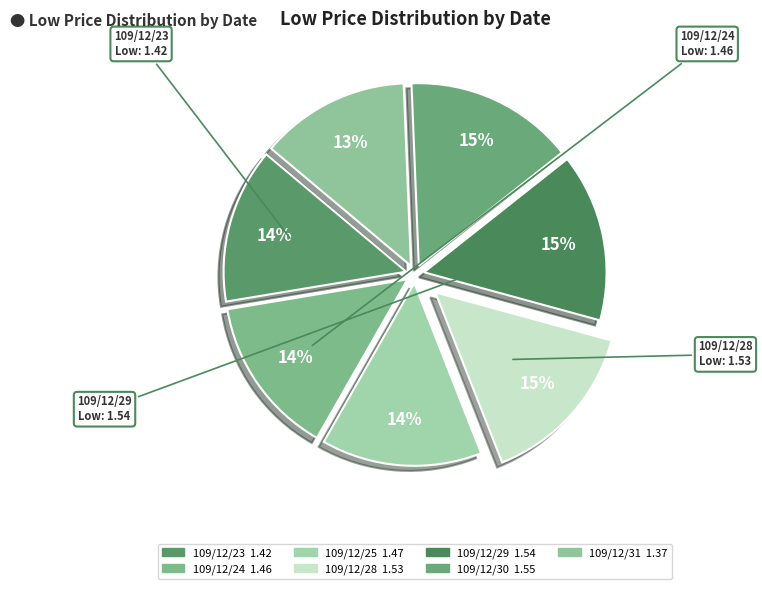

Between 109/12/31 and 109/12/24, which is larger?

109/12/24